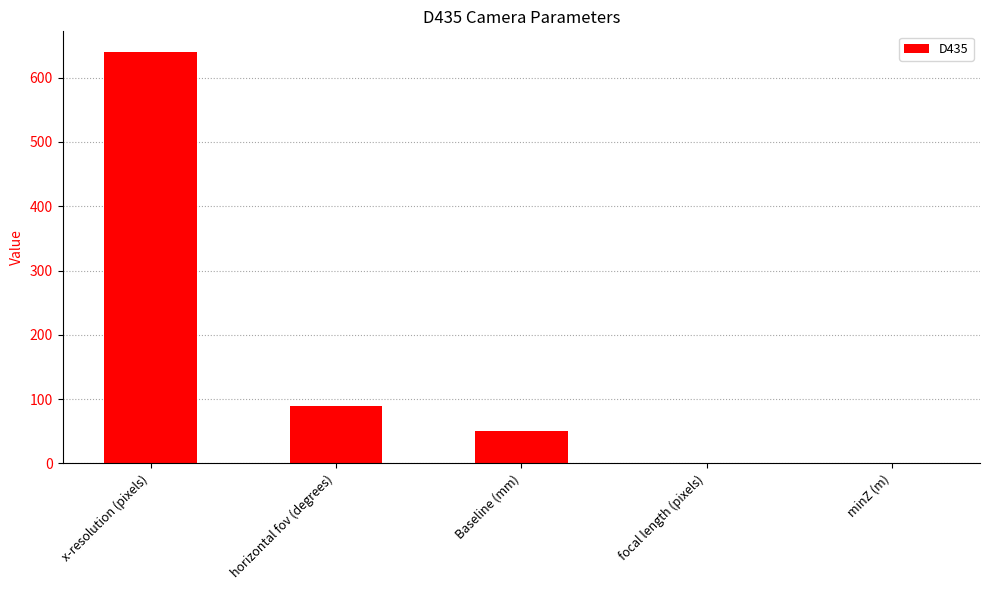

What is the difference between the values at Baseline (mm) and x-resolution (pixels)?

590.1